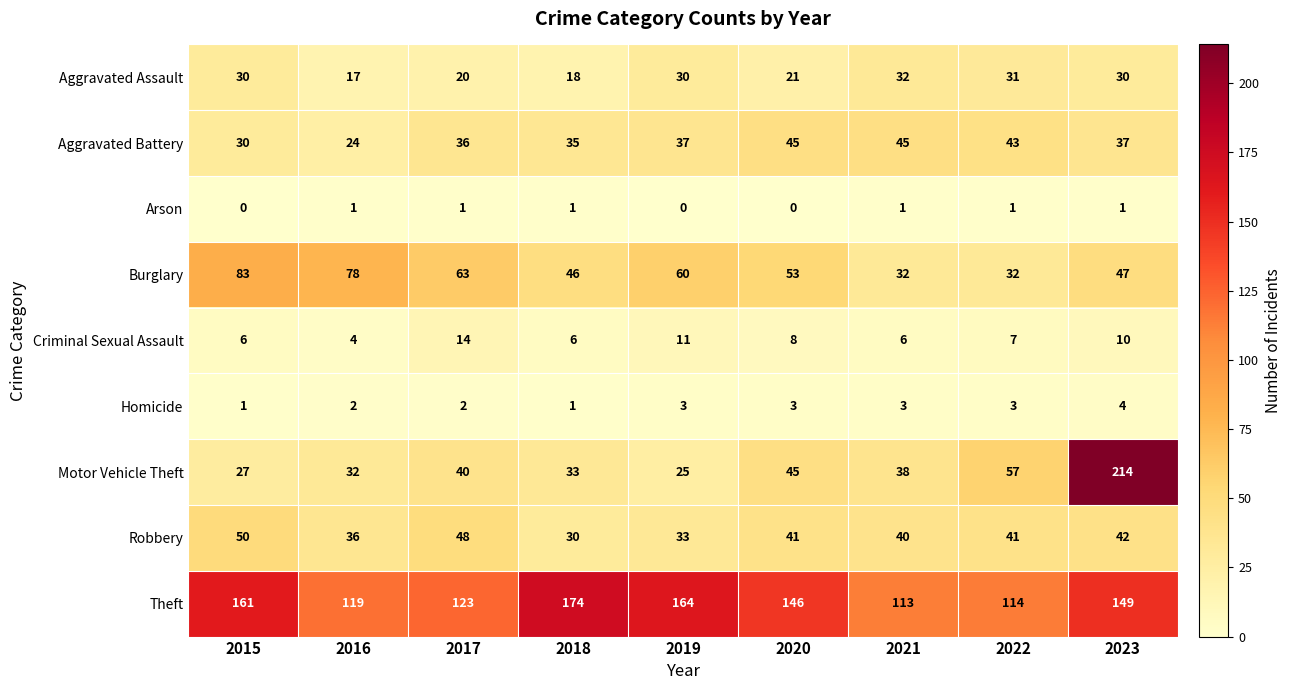

Rank the series at 2017 from highest to lowest value.

Theft, Burglary, Robbery, Motor Vehicle Theft, Aggravated Battery, Aggravated Assault, Criminal Sexual Assault, Homicide, Arson